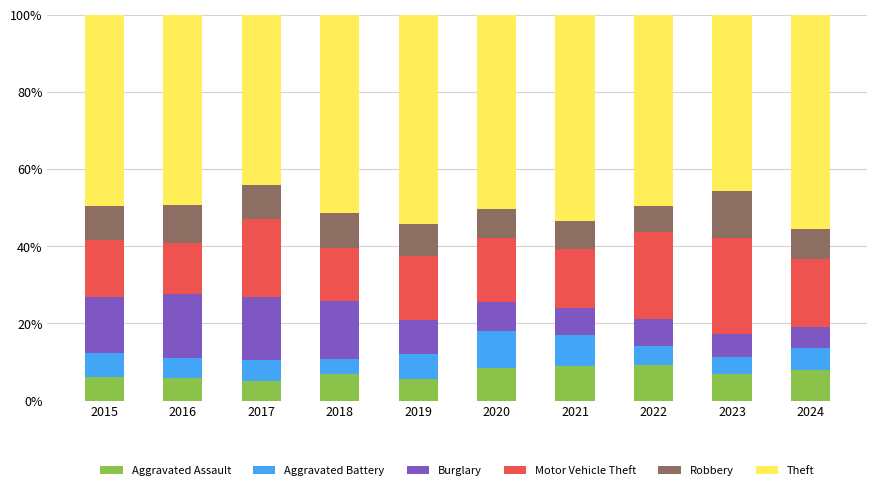

What is the minimum value for Aggravated Assault?

5.2